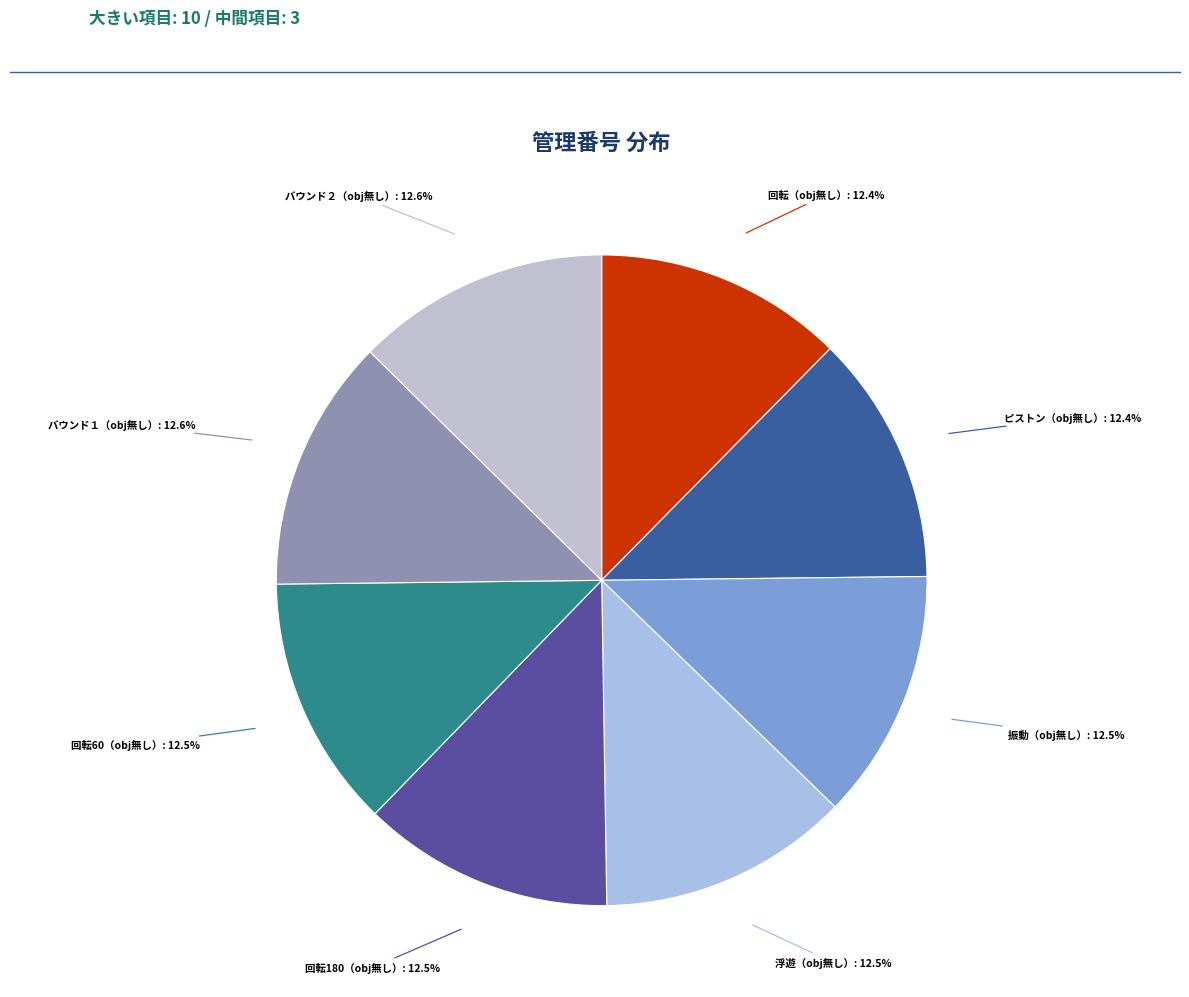

Is there any slice that represents more than half of the pie?

No